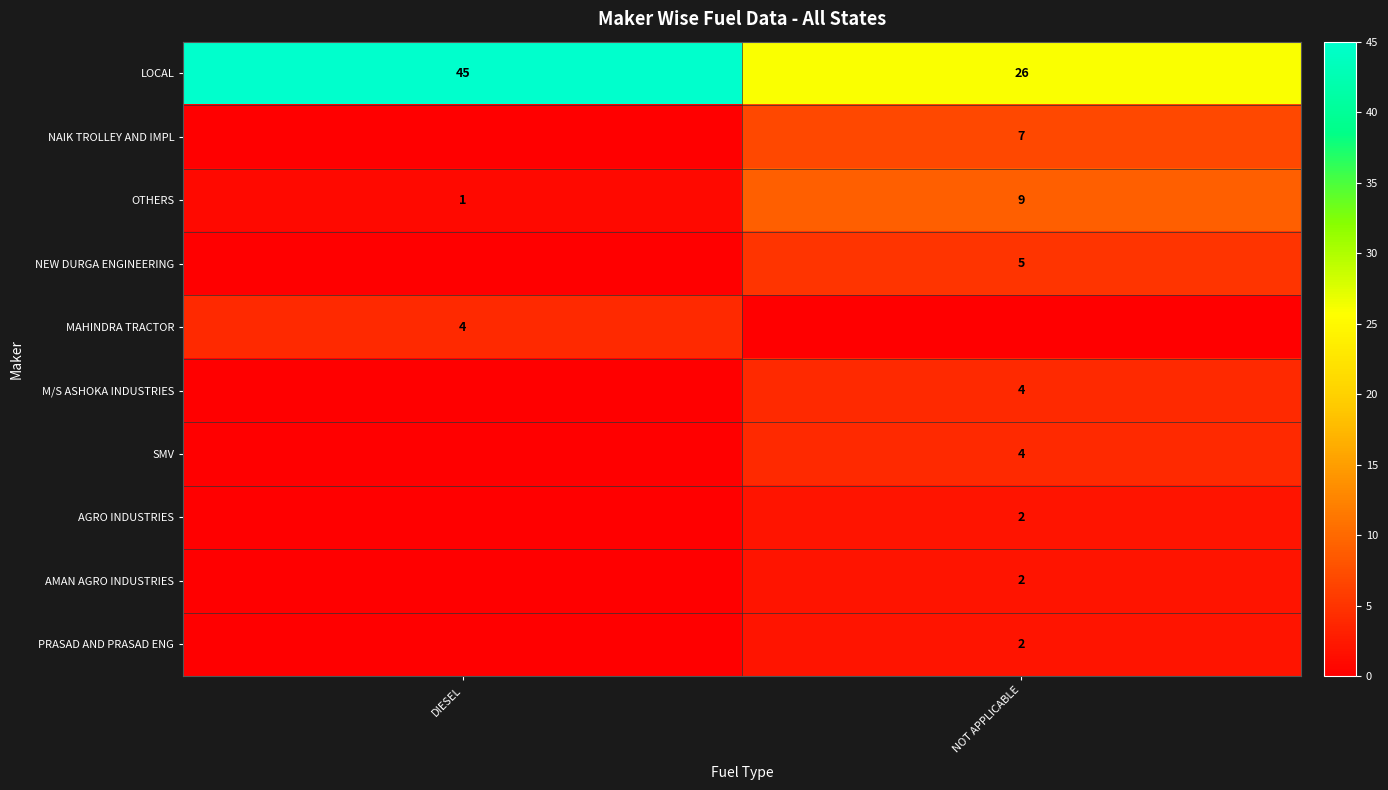

At how many categories does at least one series exceed 43?

1